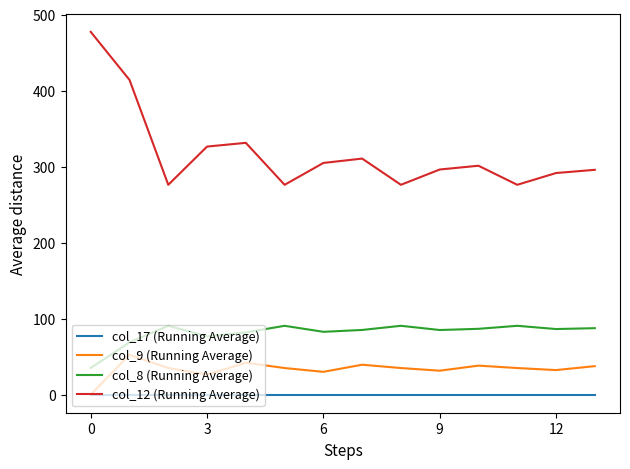

Which series has the largest total across all categories?

col_12 (Running Average)